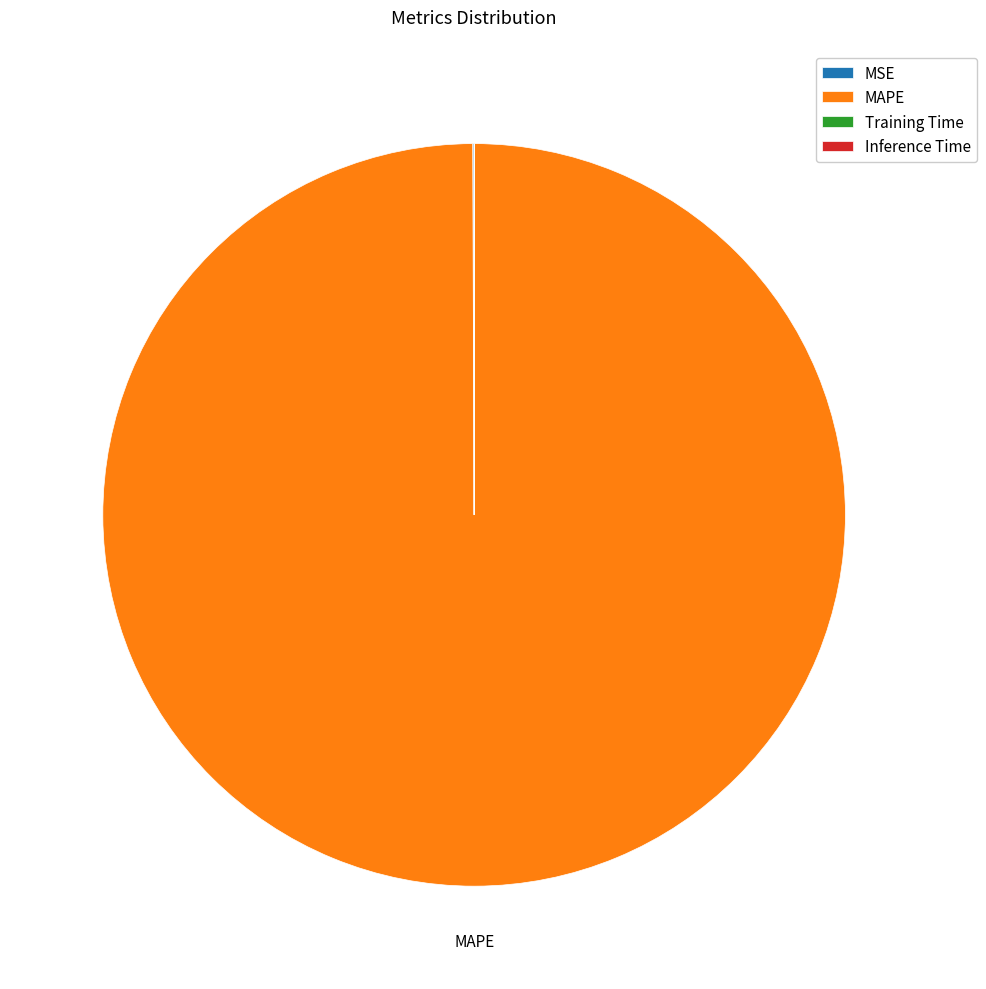

What is the largest slice in the pie chart?

MAPE